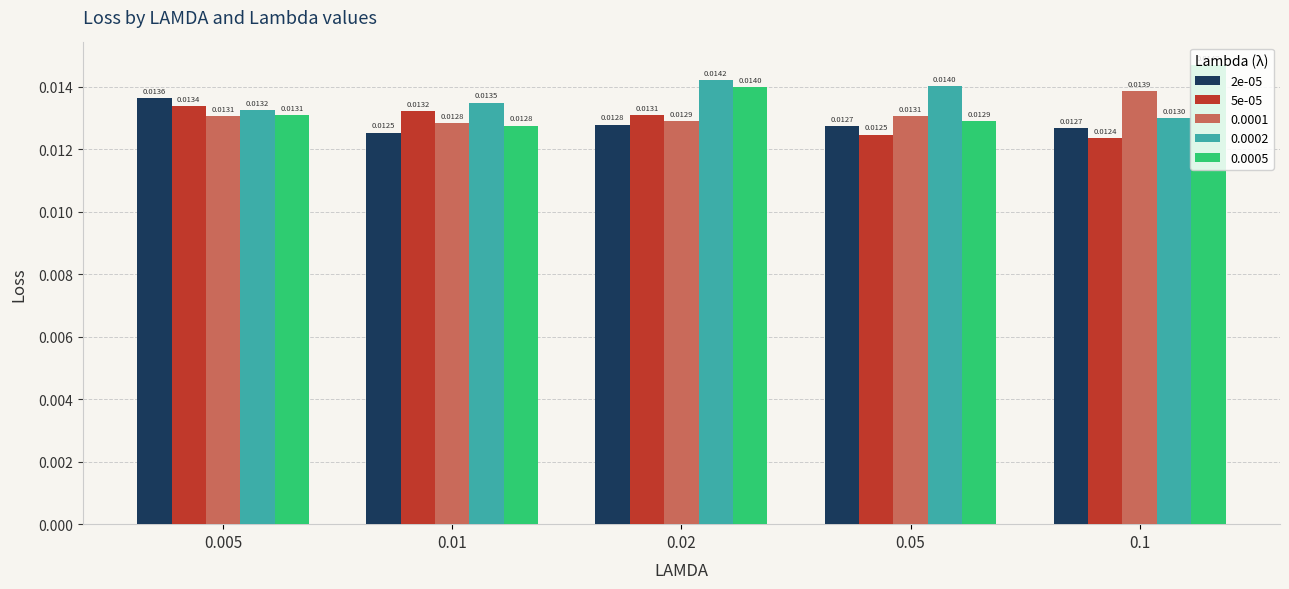

What are all the series names shown in the legend?

2e-05, 5e-05, 0.0001, 0.0002, 0.0005